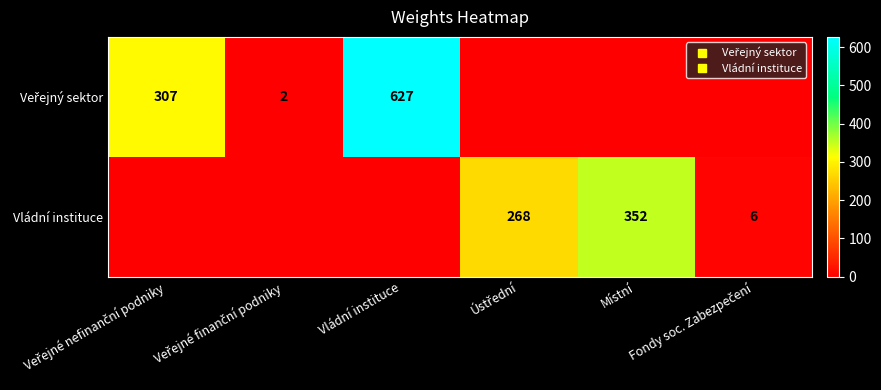

List the series in order of their overall mean, lowest first.

Vládní instituce, Veřejný sektor